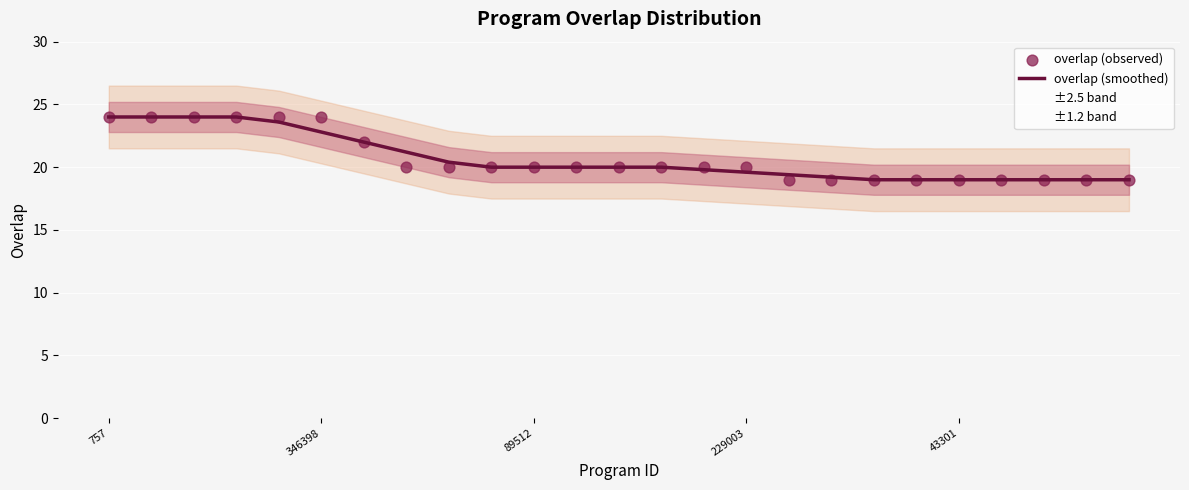

Which series has the widest spread of Y values?

overlap (smoothed)